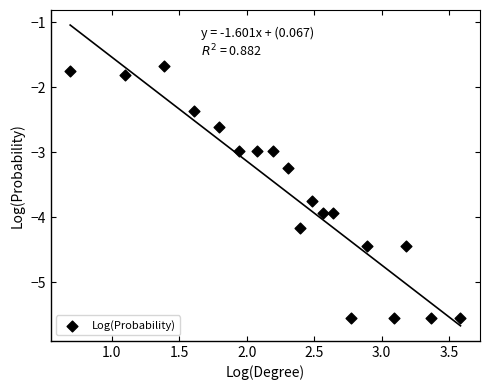

What is the range of X values (max minus min)?

2.9